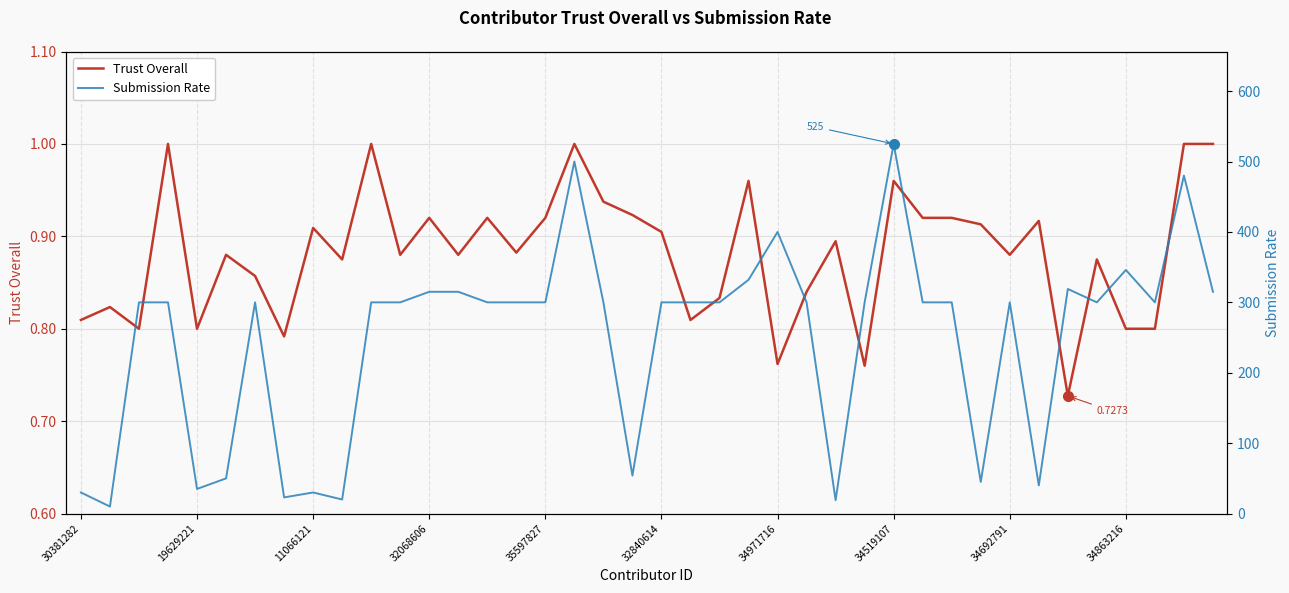

Reading right to left, transcribe all the data shown in this chart.

Trust Overall: 1.0	1.0	0.8	0.8	0.9	0.7	0.9	0.9	0.9	0.9	0.9	1.0	0.8	0.9	0.8	0.8	1.0	0.8	0.8	0.9	0.9	0.9	1.0	0.9	0.9	0.9	0.9	0.9	0.9	1.0	0.9	0.9	0.8	0.9	0.9	0.8	1.0	0.8	0.8	0.8
Submission Rate: 315.0	480.0	300.0	346.0	300.0	319.0	40.0	300.0	45.0	300.0	300.0	525.0	300.0	19.0	300.0	400.0	332.0	300.0	300.0	300.0	54.0	300.0	500.0	300.0	300.0	300.0	315.0	315.0	300.0	300.0	20.0	30.0	23.0	300.0	50.0	35.0	300.0	300.0	10.0	30.0